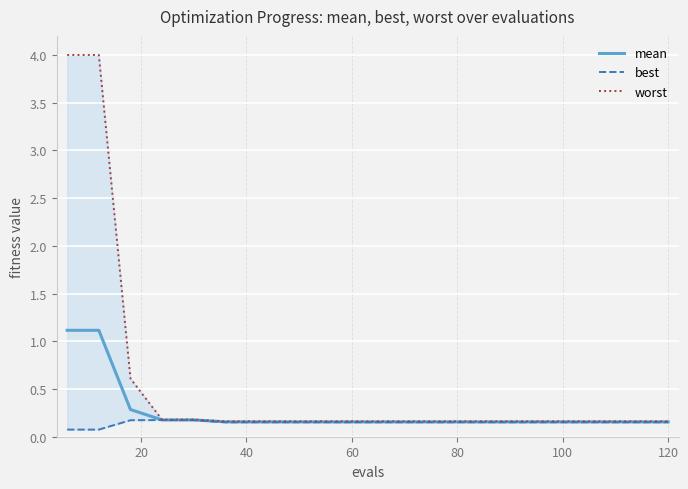

What is the maximum value for mean?

1.1